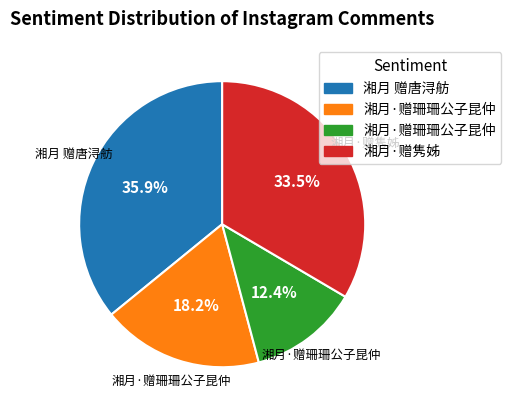

Is there any slice that represents more than half of the pie?

No